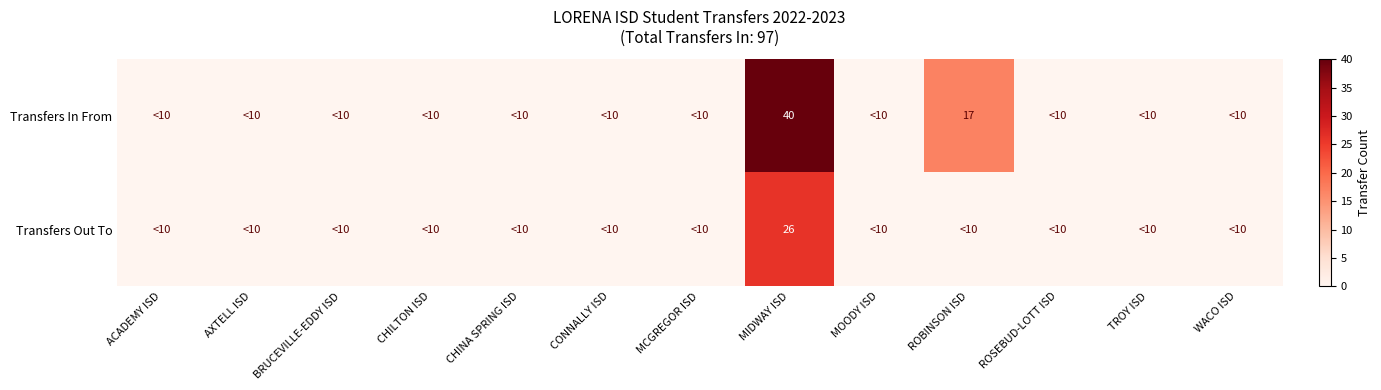

Is it true that Transfers Out To equals 11 at MIDWAY ISD?

False